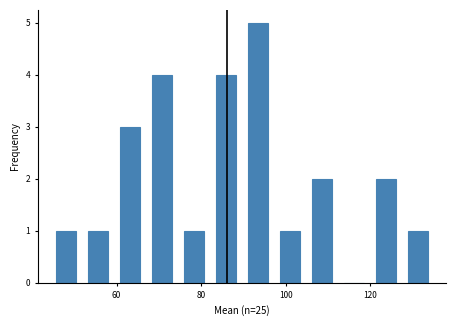

Read against the x-axis, roughly where is the centre of the tallest bar?

94